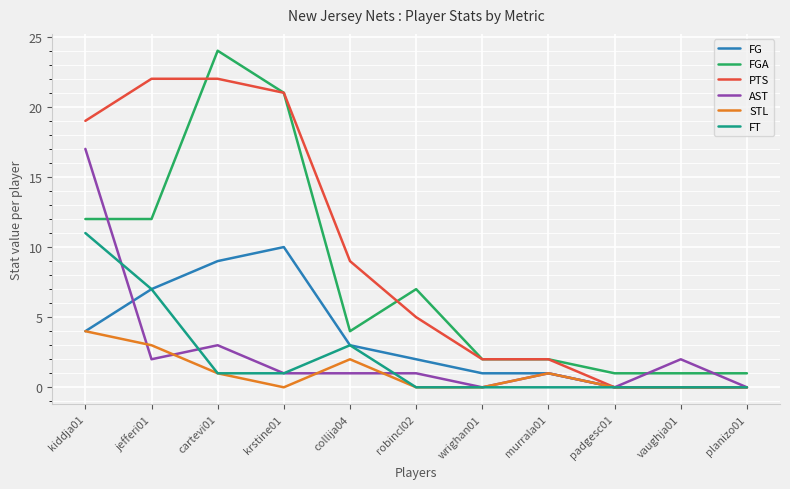

Is it true that FGA equals 19 at jefferi01?

False